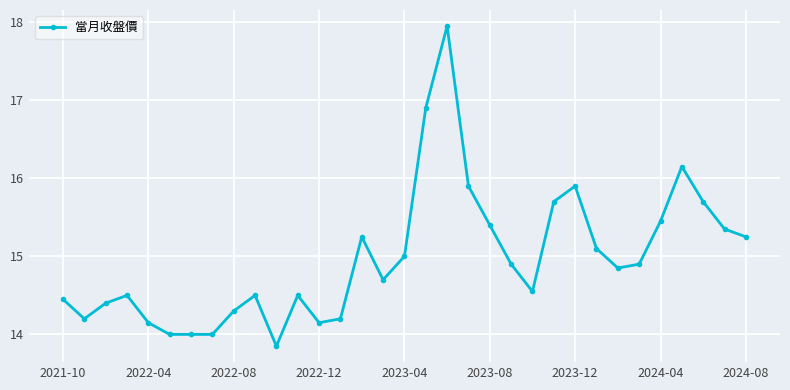

What is the average value?

15.0